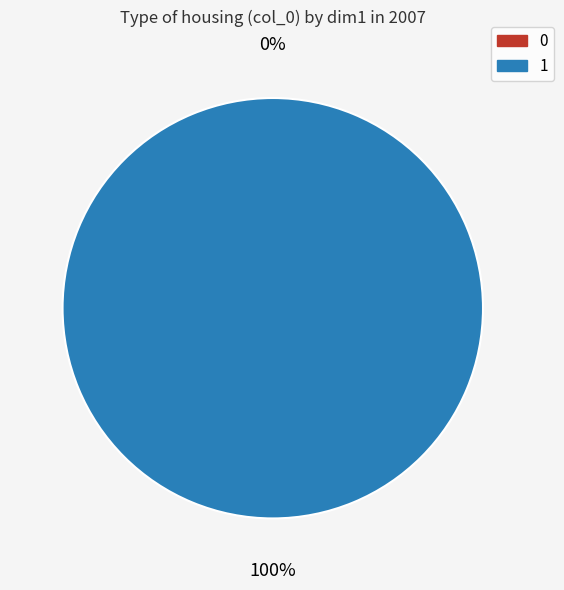

True or false: 1 accounts for 100% of the total.

True